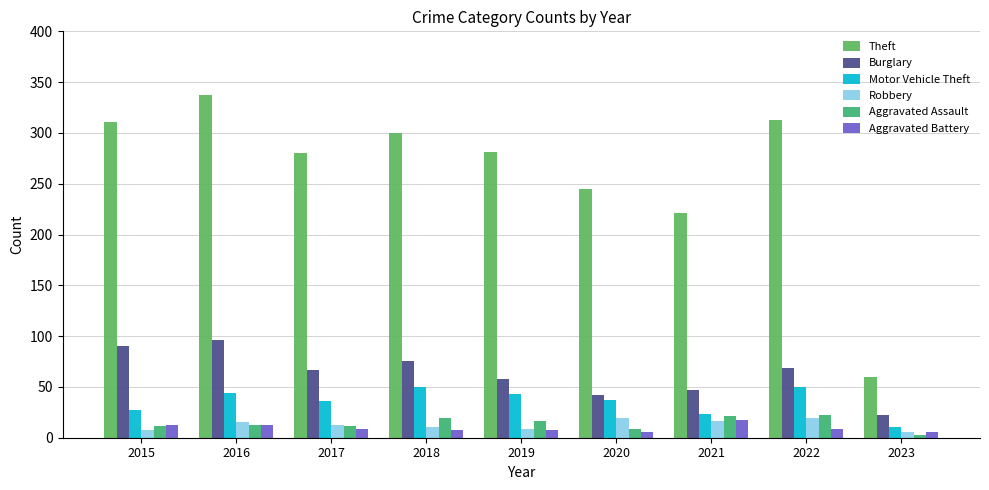

Reading right to left, transcribe all the data shown in this chart.

Theft: 2023=60	2022=313	2021=221	2020=245	2019=281	2018=300	2017=280	2016=337	2015=311
Burglary: 2023=22	2022=69	2021=47	2020=42	2019=58	2018=76	2017=67	2016=96	2015=90
Motor Vehicle Theft: 2023=11	2022=50	2021=23	2020=37	2019=43	2018=50	2017=36	2016=44	2015=27
Robbery: 2023=6	2022=19	2021=16	2020=19	2019=9	2018=11	2017=13	2016=15	2015=8
Aggravated Assault: 2023=3	2022=22	2021=21	2020=9	2019=16	2018=19	2017=12	2016=13	2015=12
Aggravated Battery: 2023=6	2022=9	2021=17	2020=6	2019=8	2018=8	2017=9	2016=13	2015=13